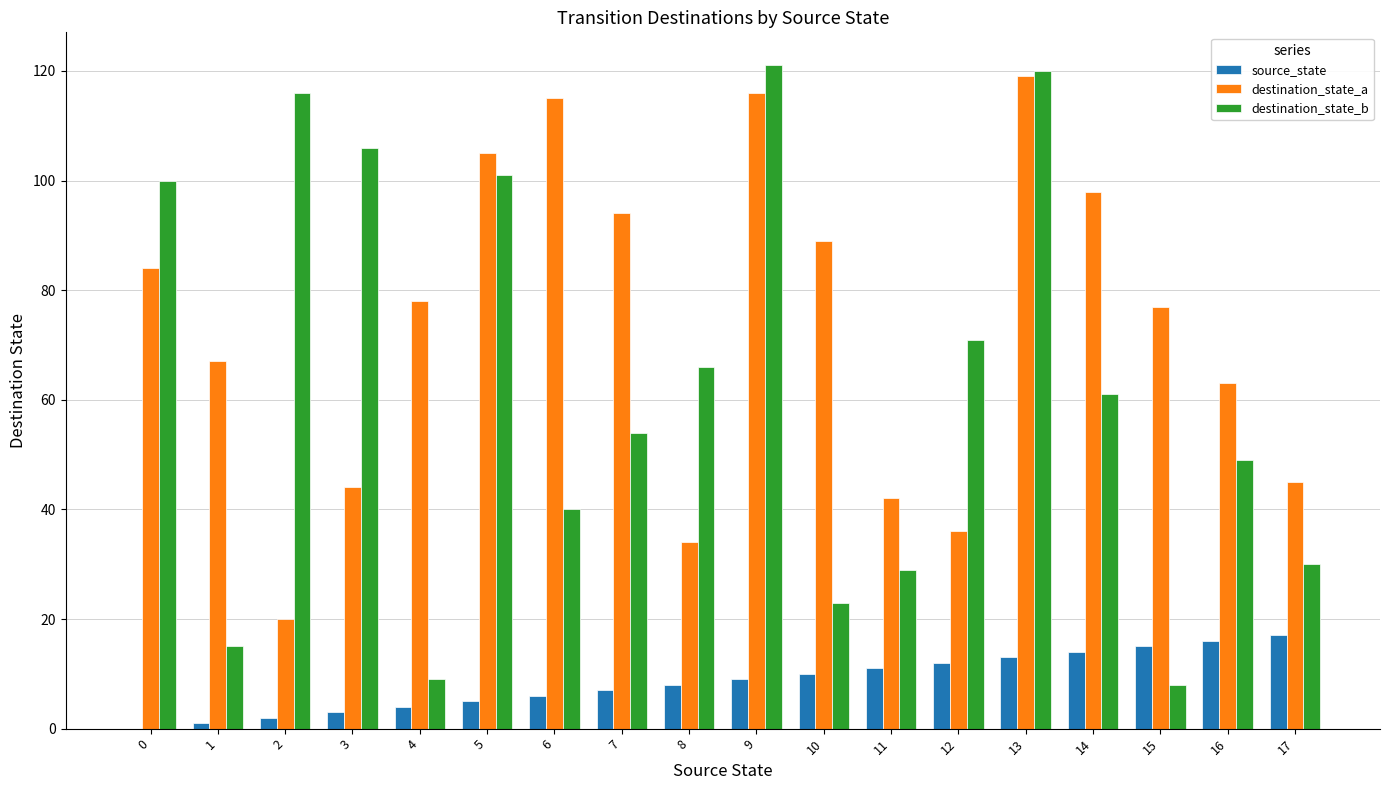

Which series has the largest total across all categories?

destination_state_a